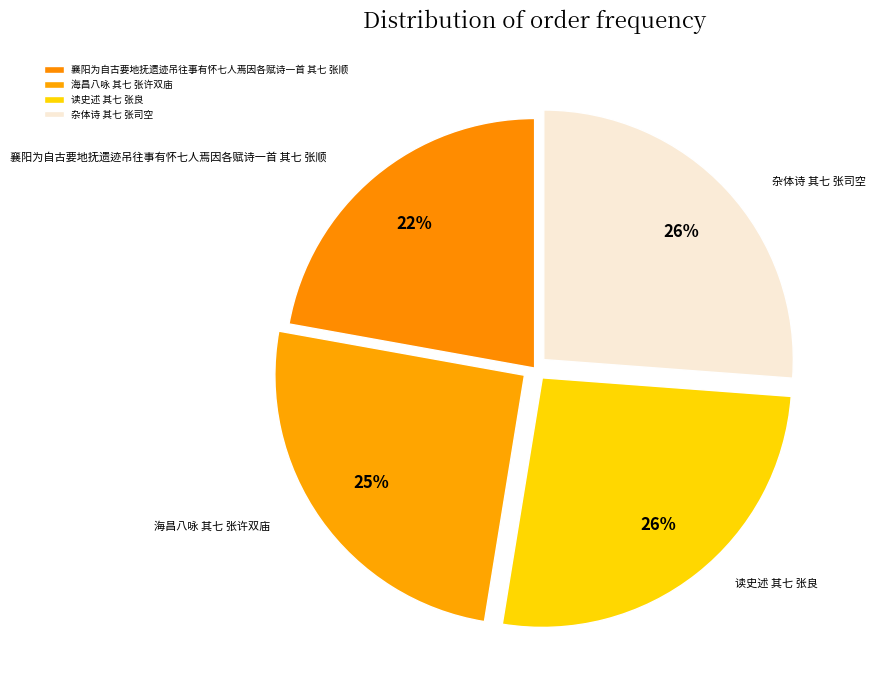

Which category has the smallest portion of the pie?

襄阳为自古要地抚遗迹吊往事有怀七人焉因各赋诗一首 其七 张顺